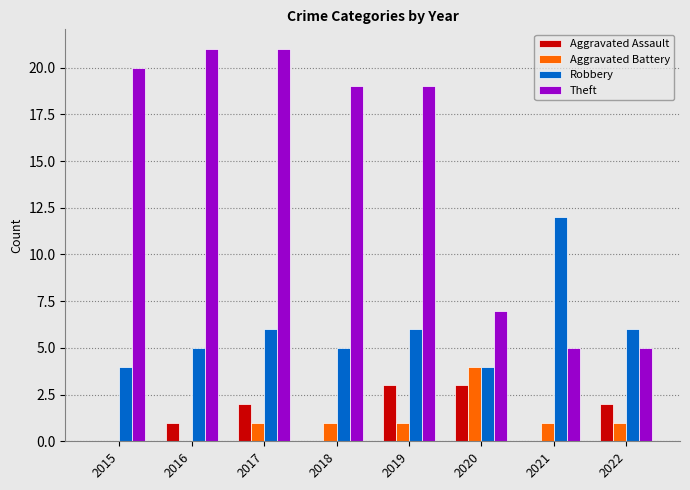

What is the sum of all Robbery values?

48